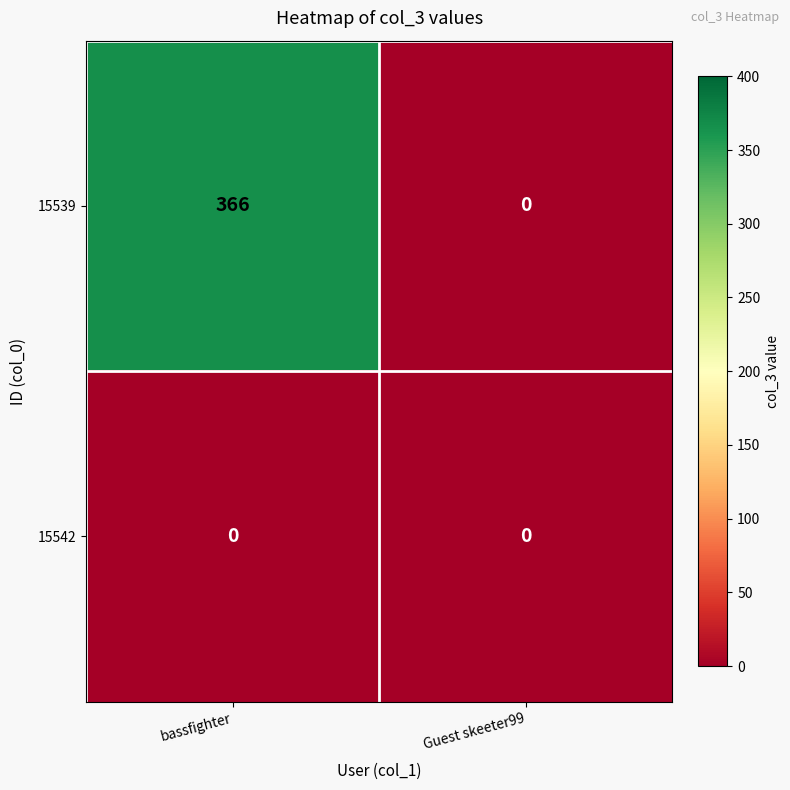

What is the difference between the 15539 values at Guest skeeter99 and bassfighter?

366